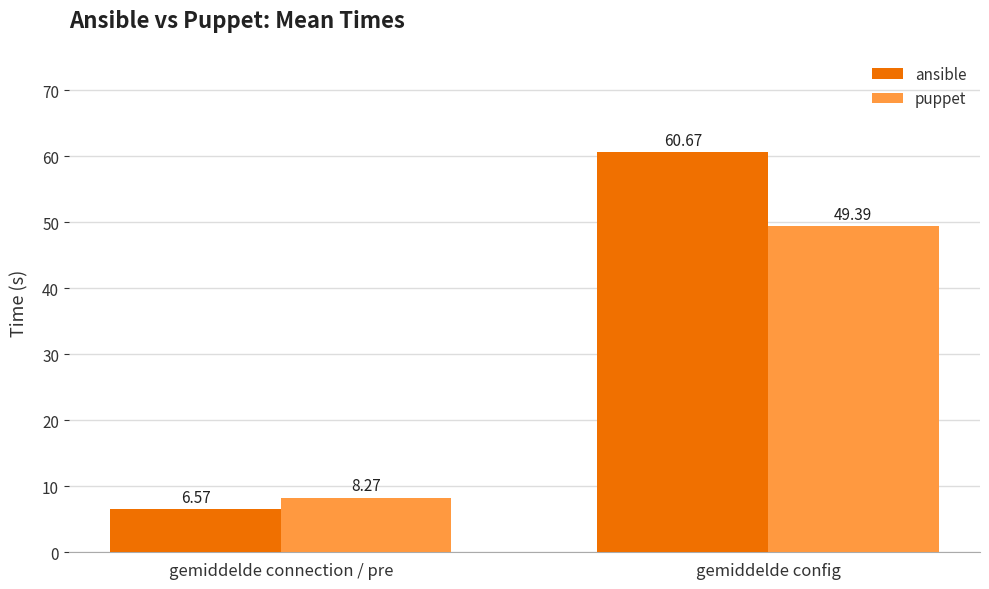

At which label does ansible reach its peak?

gemiddelde config